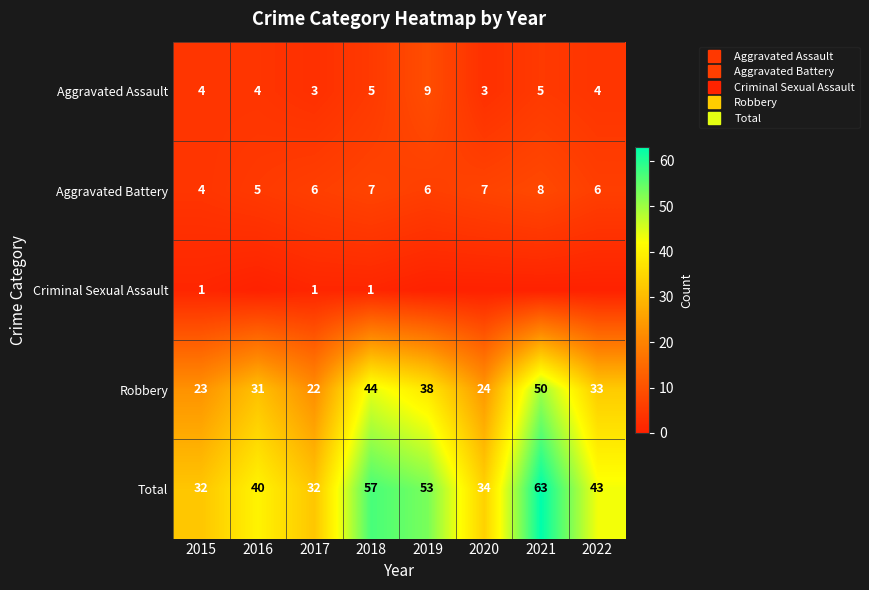

What is the maximum value for Total?

63